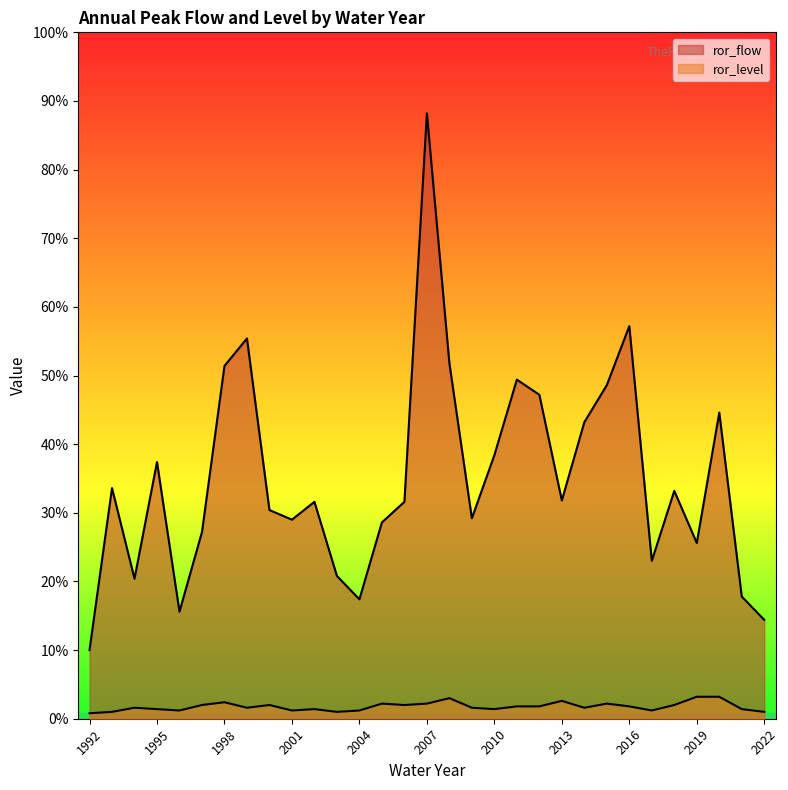

At which category is the sum across all series the highest?

2007